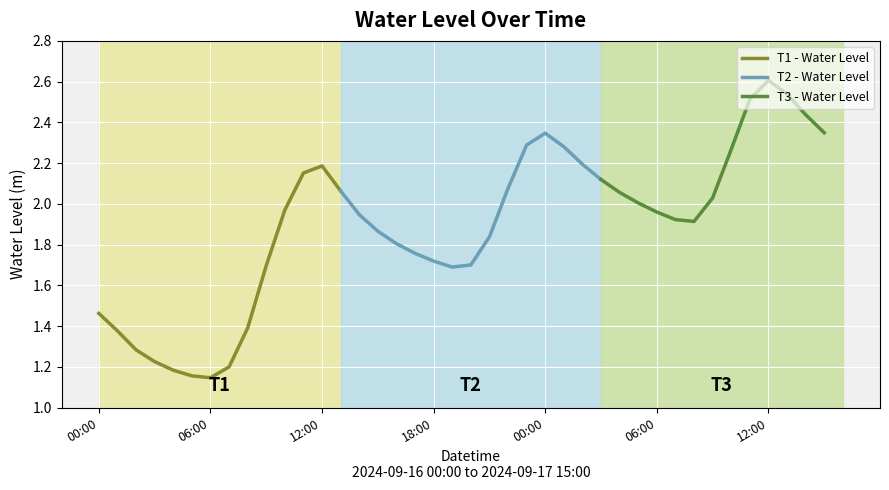

What position from the right is 2024-09-16 02:00?

38